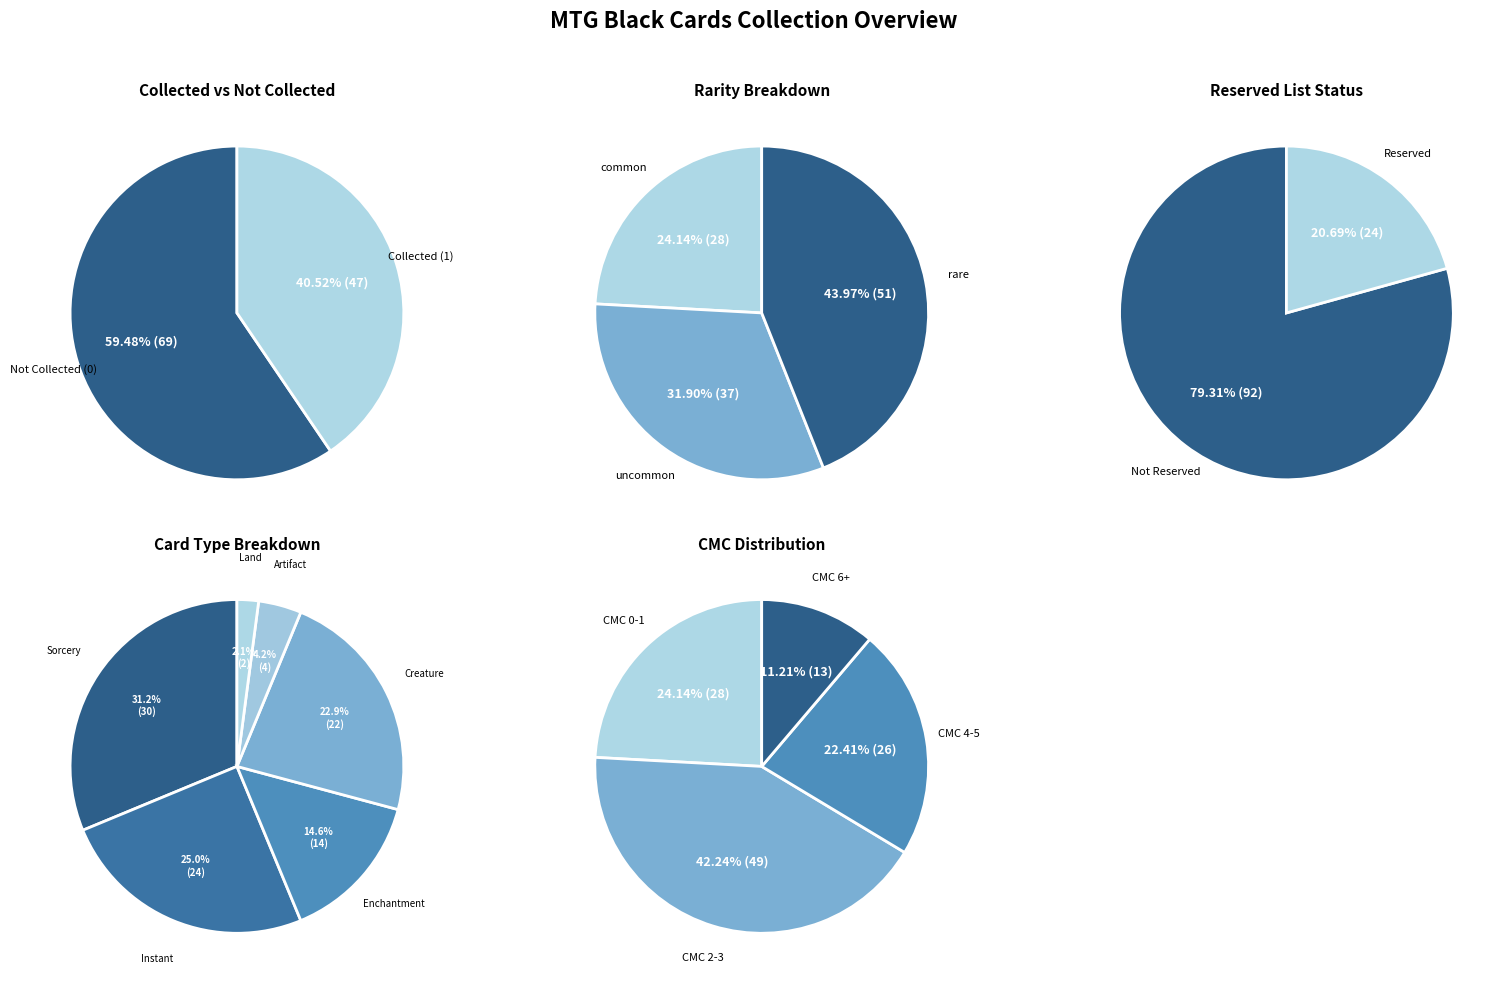

To the nearest percent, what is the combined percentage of collected=1 and collected=0?

100%